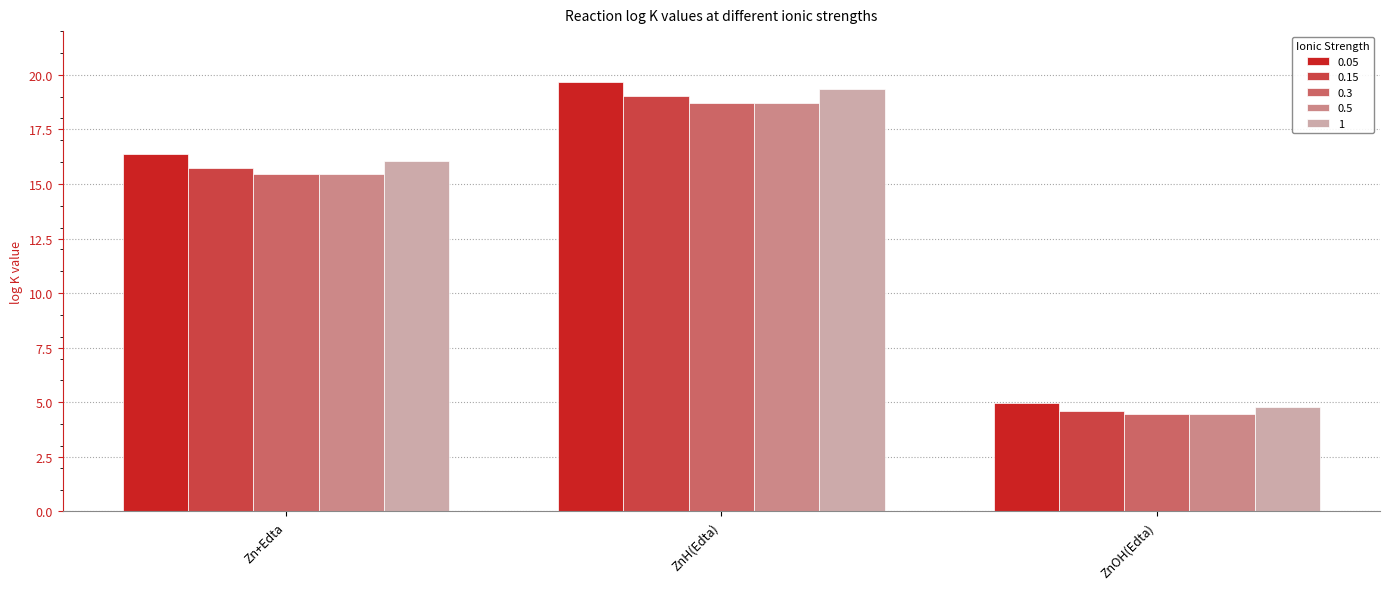

At which label does 0.5 reach its peak?

ZnH(Edta)